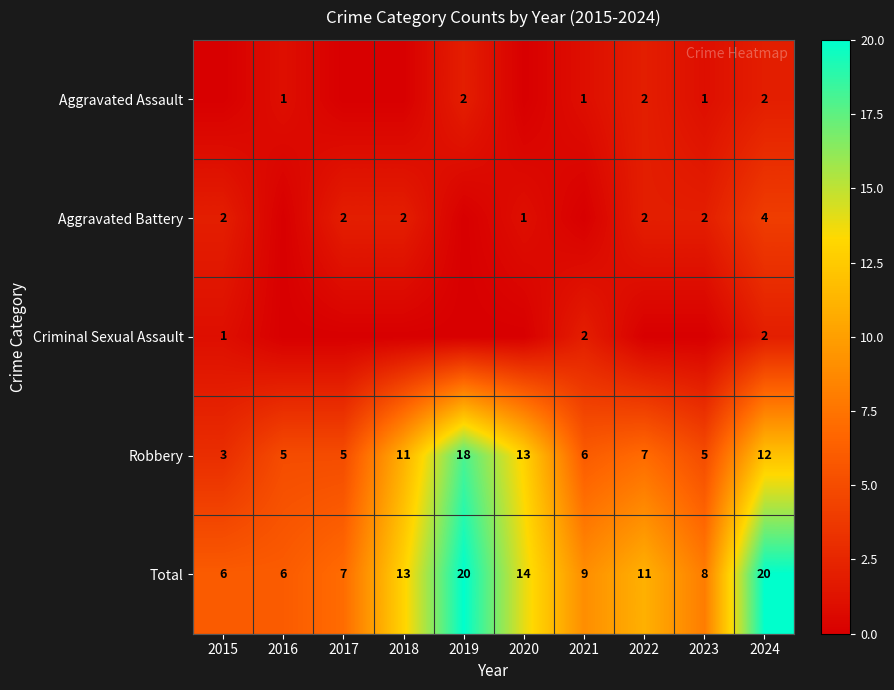

The value of Aggravated Assault at 2022 is 2. True or false?

True